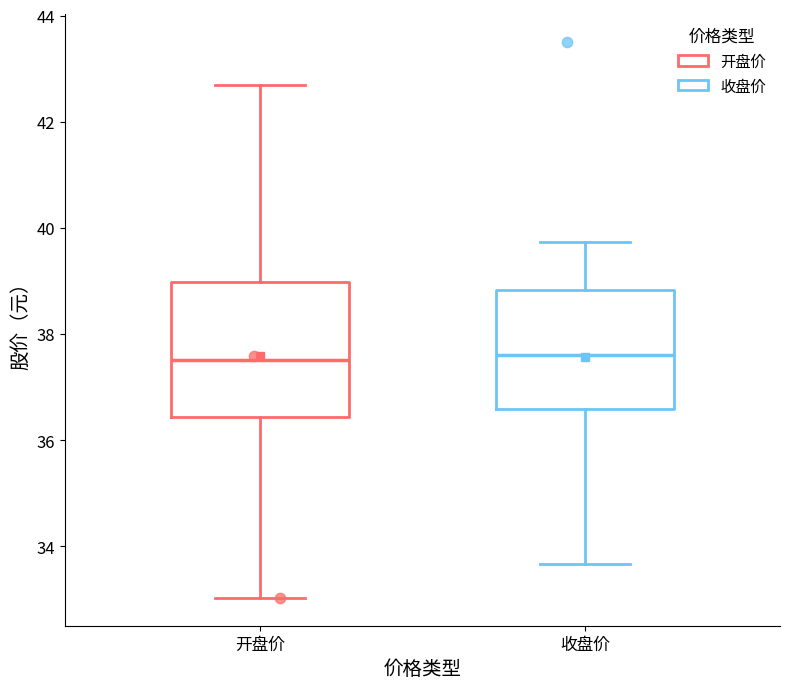

Reading left to right, transcribe this box plot: for each box, give where its median line is, the range the box spans, and where its two whiskers end, as read against the y-axis. The values are not printed on the chart, so give them approximately, as read against the axis.

开盘价: median 37.6, box 36.4 to 39.0, whiskers 33.0 to 42.8
收盘价: median 37.6, box 36.6 to 38.8, whiskers 33.6 to 39.8